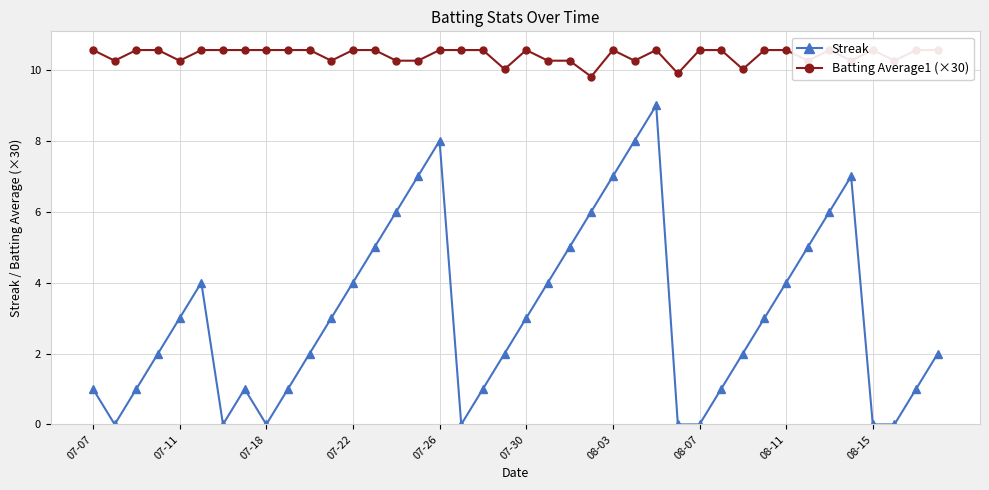

At how many categories does at least one series exceed 0?

40